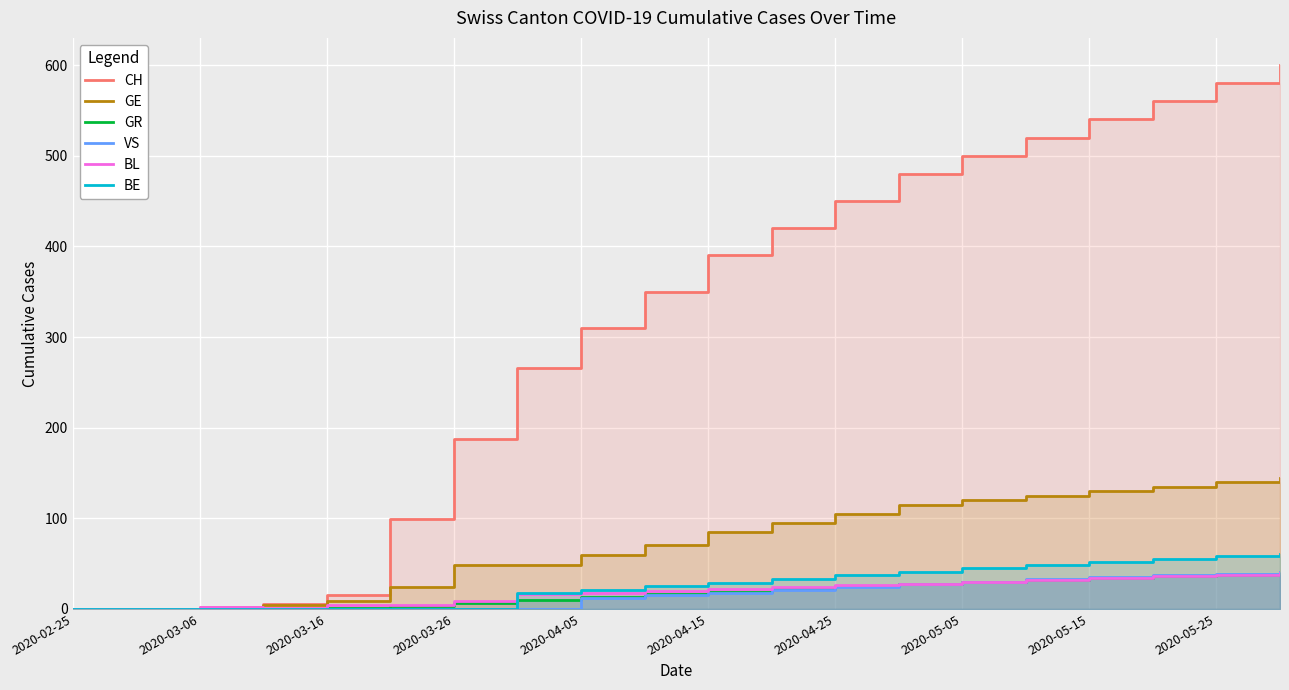

How many values in the BL series are below 22?

10